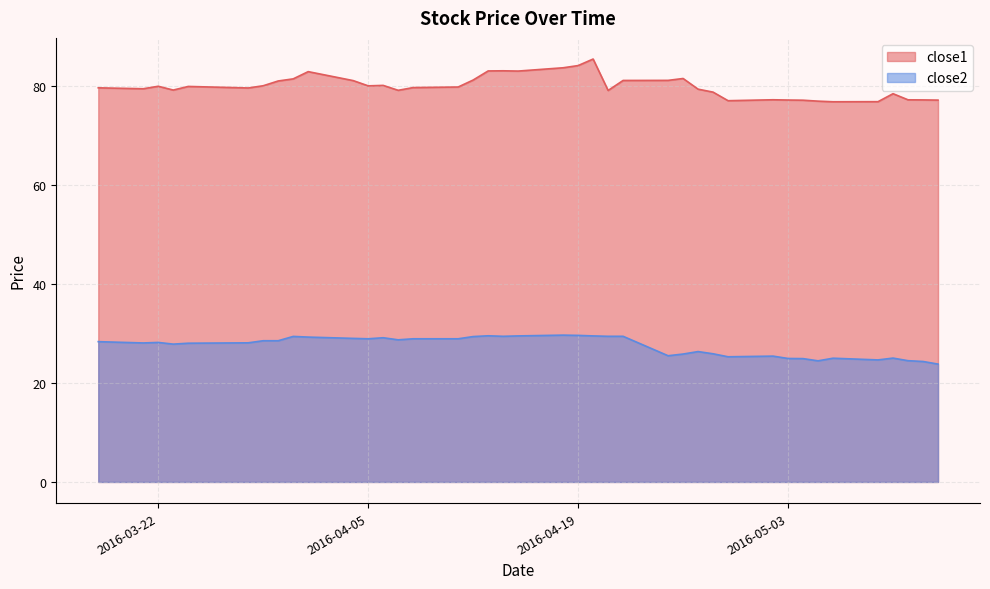

What is the total value across all series at 2016-04-15?

112.5